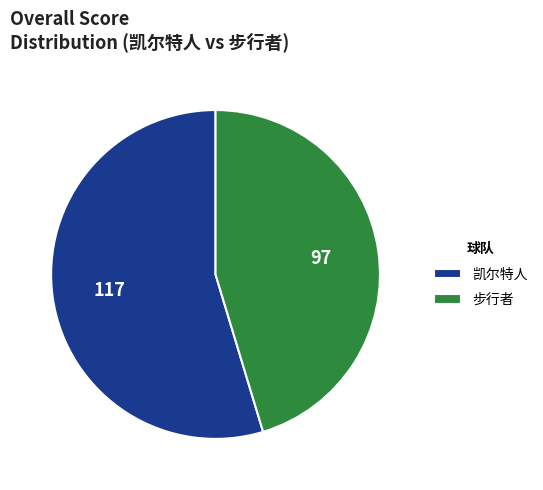

Which has a higher value, 步行者 or 凯尔特人?

凯尔特人